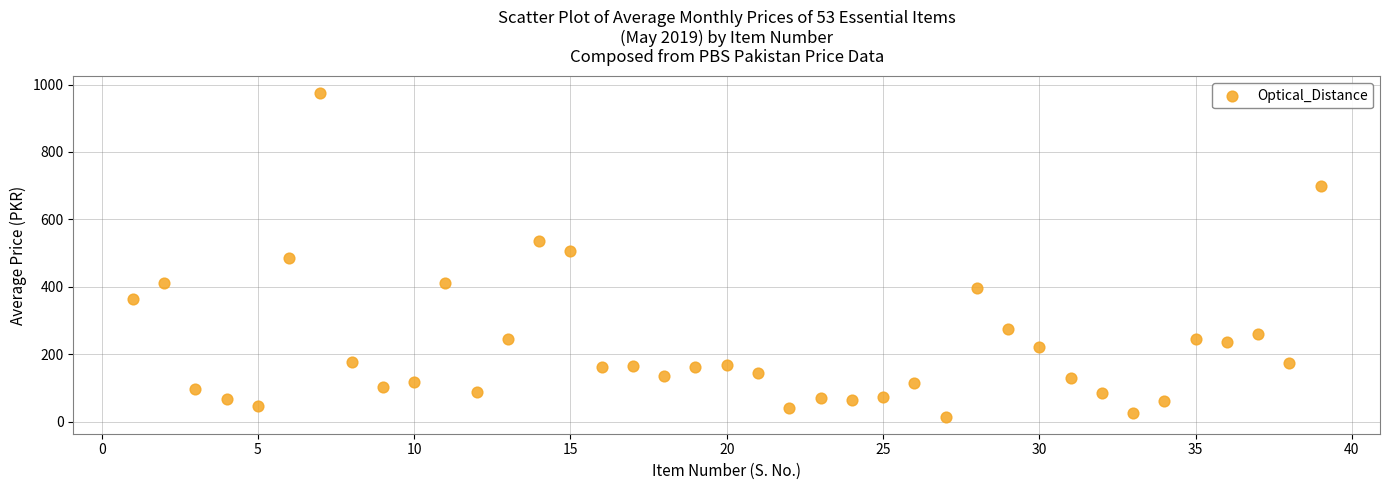

What is the range of Y values (max minus min)?

964.1